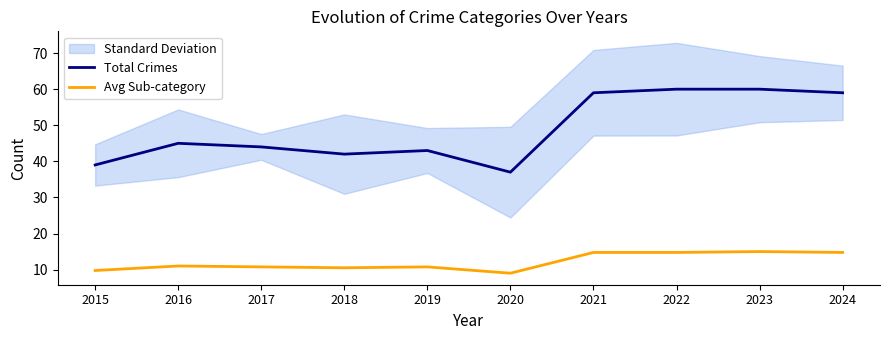

What is the maximum value shown in the chart?

60.0